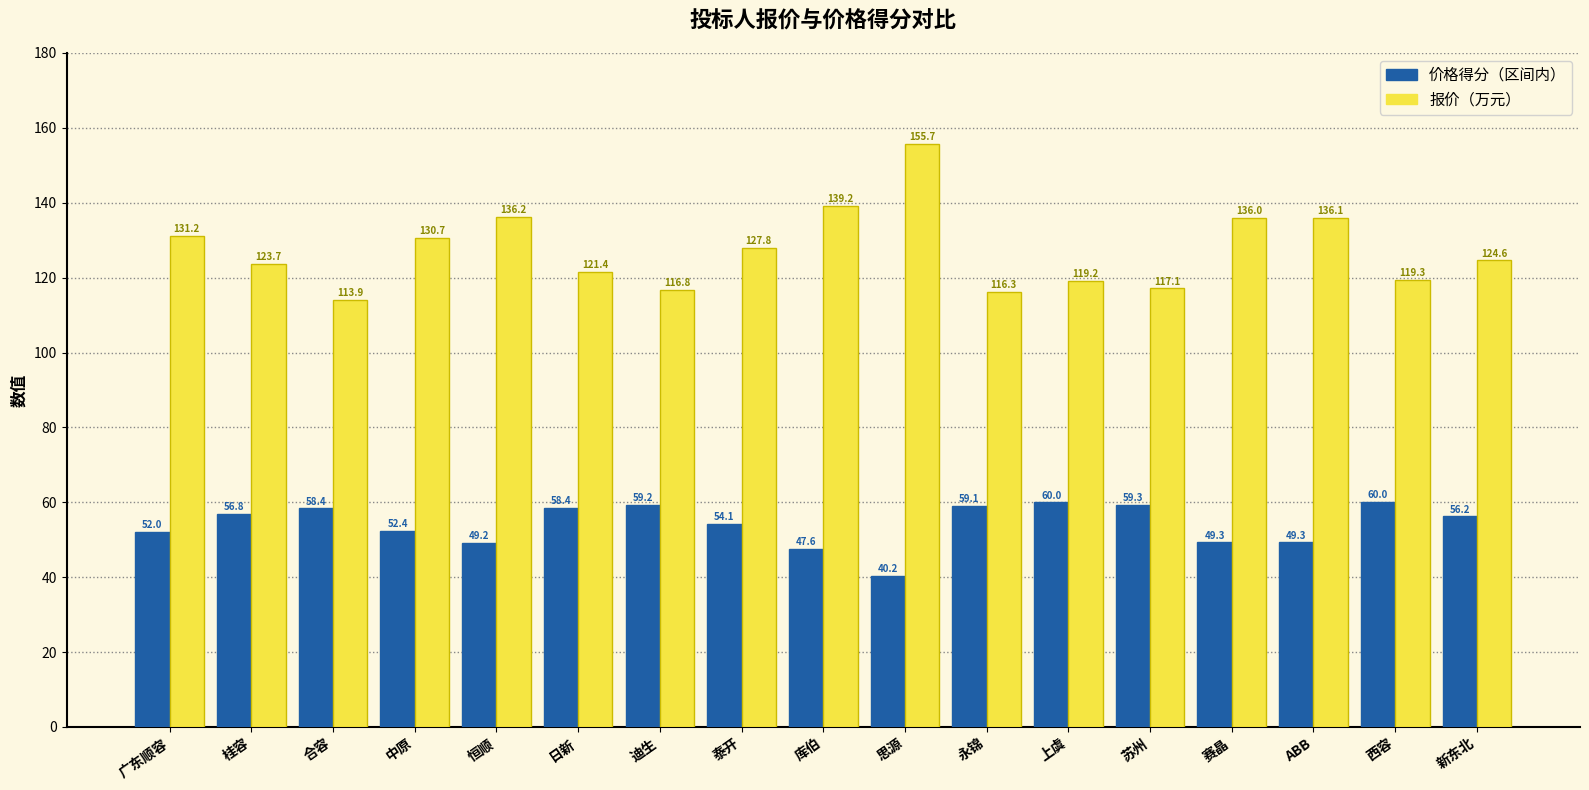

What value does the 价格得分（区间内） series have at 苏州?

59.3